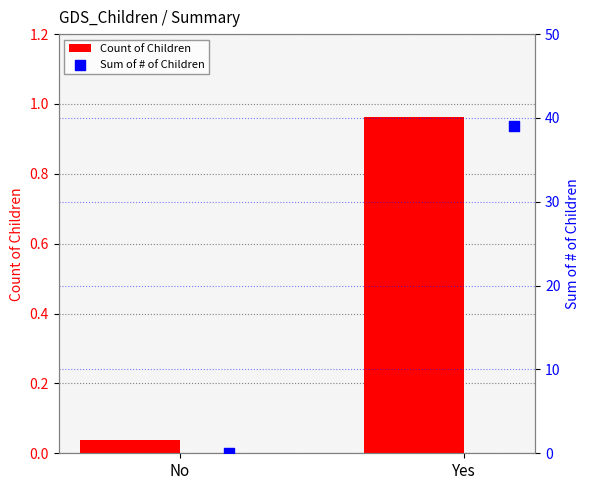

What are all the series names shown in the legend?

Count of Children, Sum of # of Children